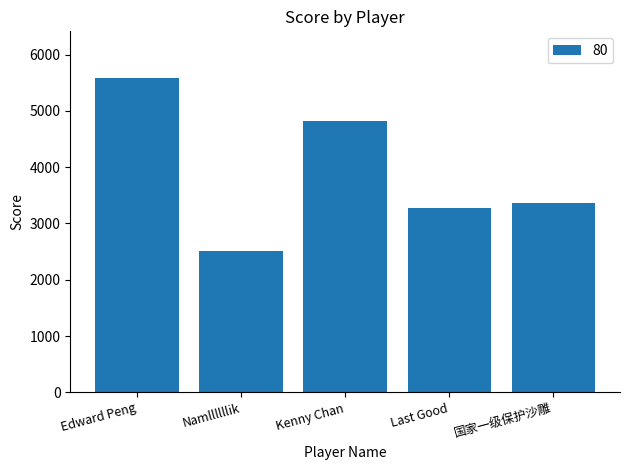

How many values are below 3367?

2